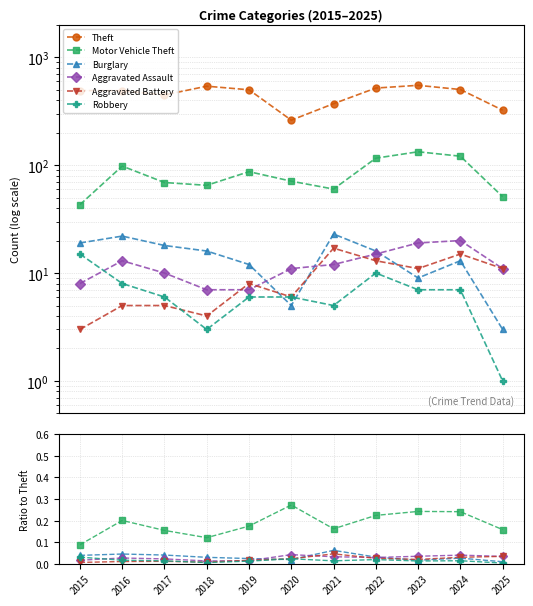

Which series has the largest total across all categories?

Theft